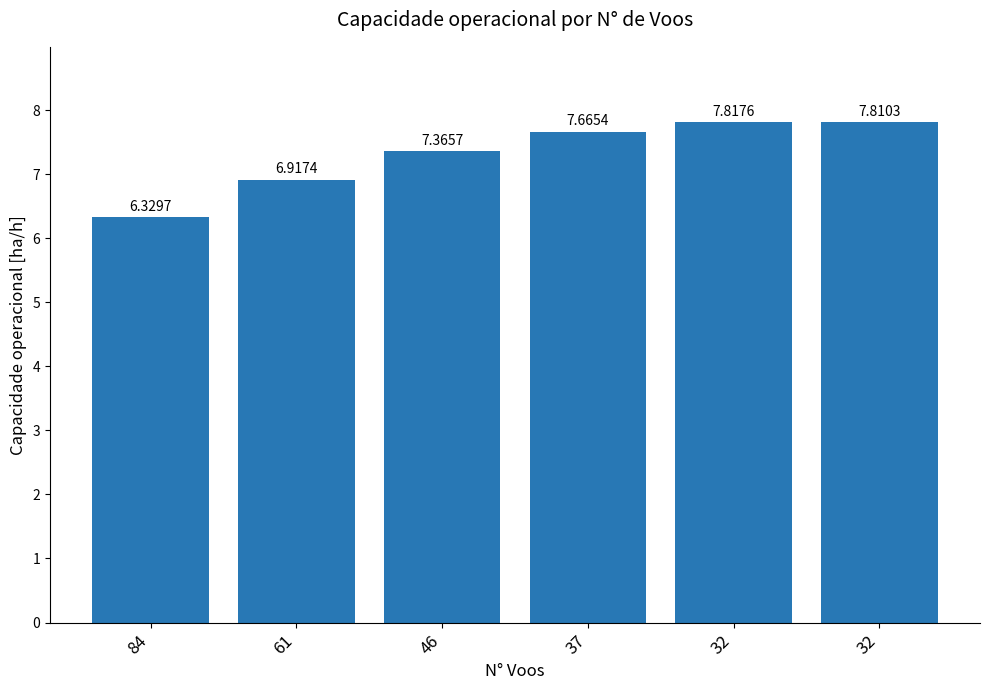

Between 46 and 84, which is larger?

46